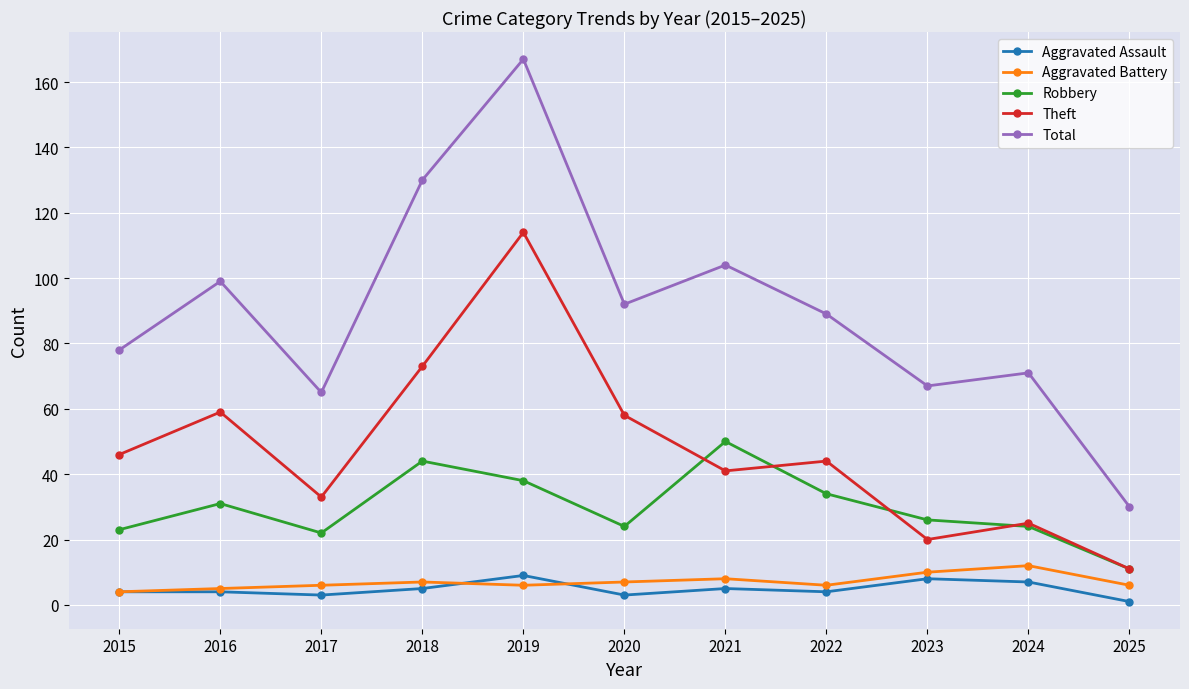

How many categories are shown in the chart?

11